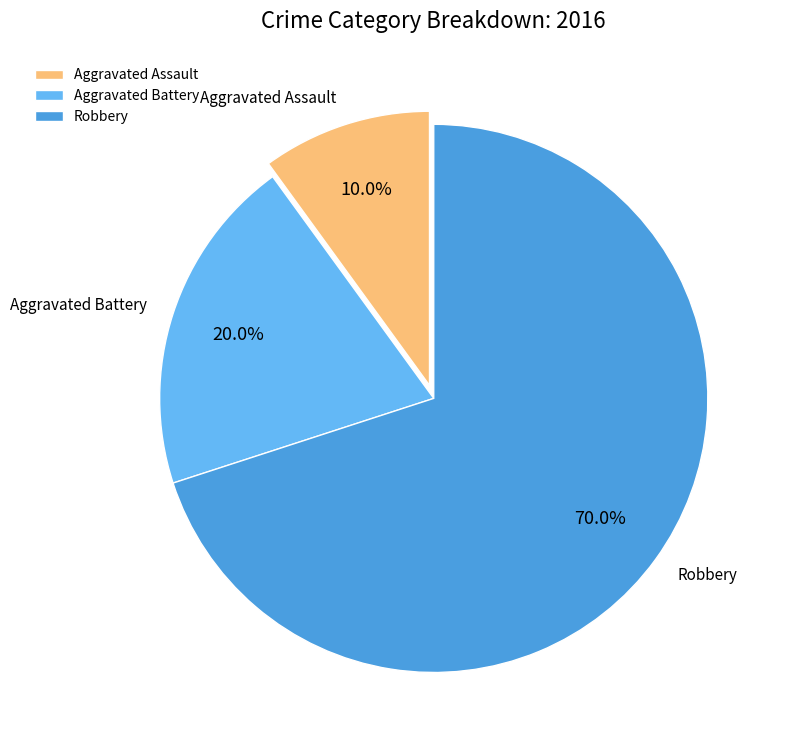

Is Robbery the majority of the pie?

Yes